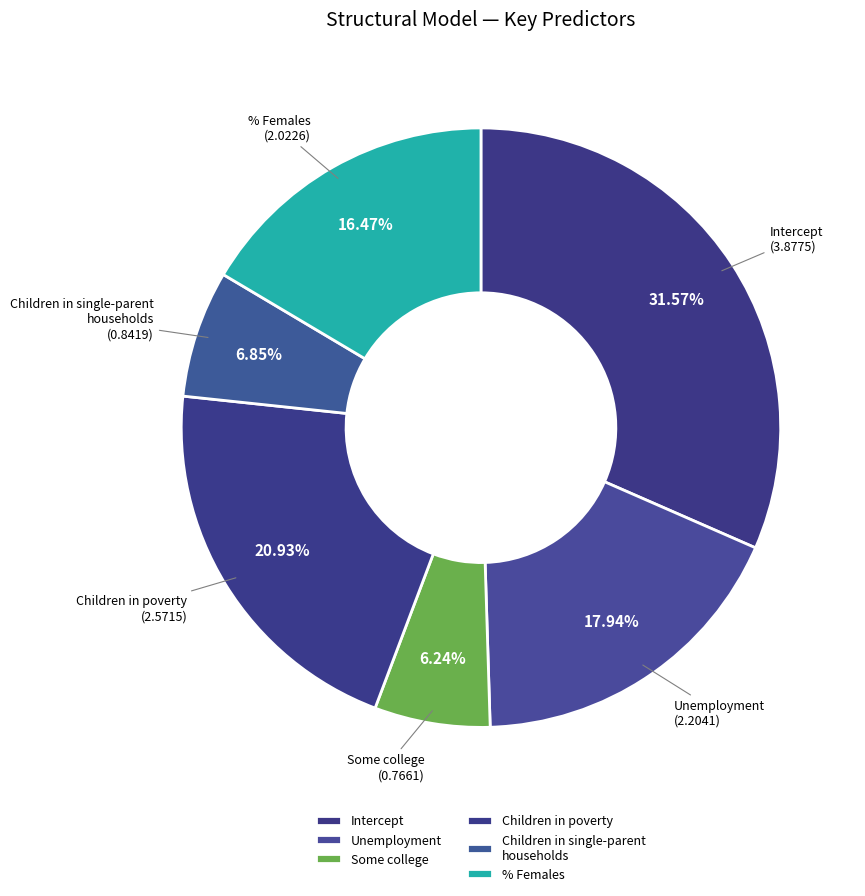

How much of the chart is everything except Unemployment?

82.1%